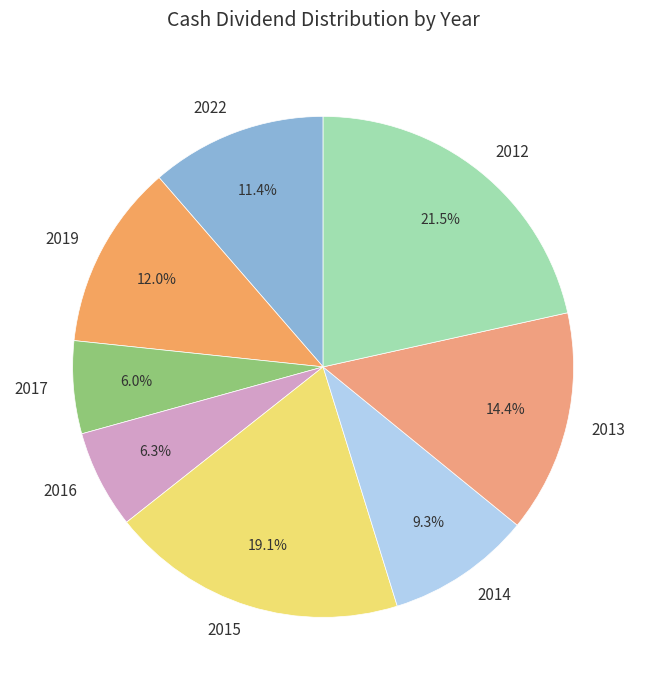

Which category has the biggest portion of the pie?

2012